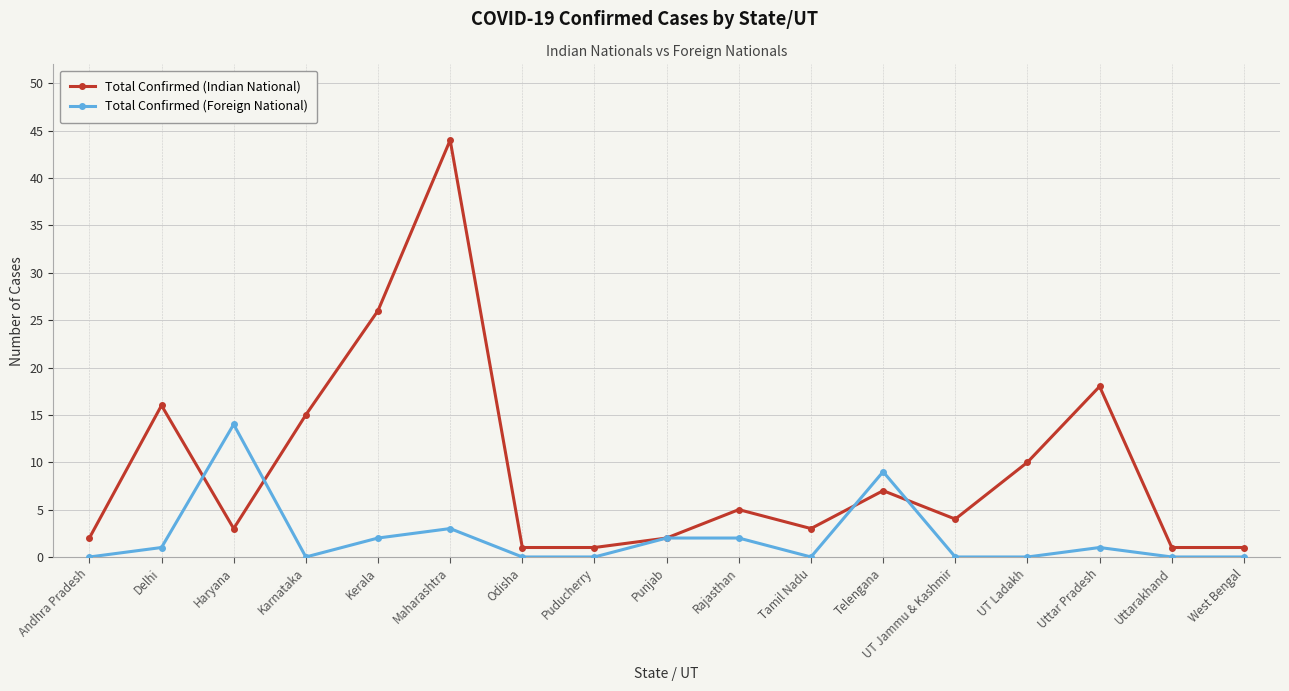

Reading left to right, what are all the values shown in this chart?

Total Confirmed (Indian National): 2	16	3	15	26	44	1	1	2	5	3	7	4	10	18	1	1
Total Confirmed (Foreign National): 0	1	14	0	2	3	0	0	2	2	0	9	0	0	1	0	0